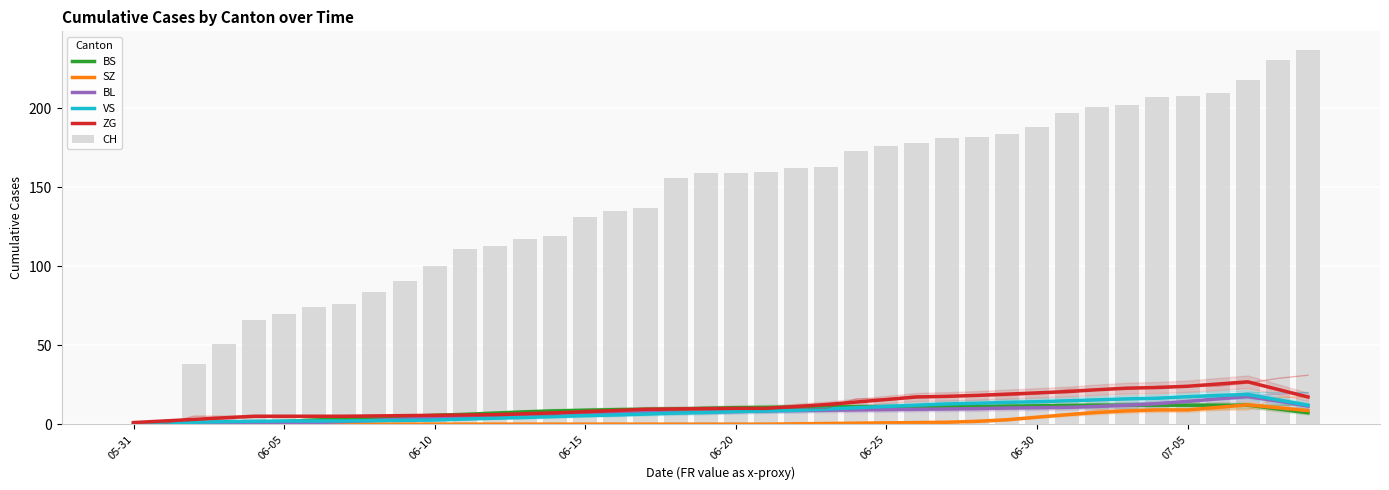

How many groups of bars are there?

40